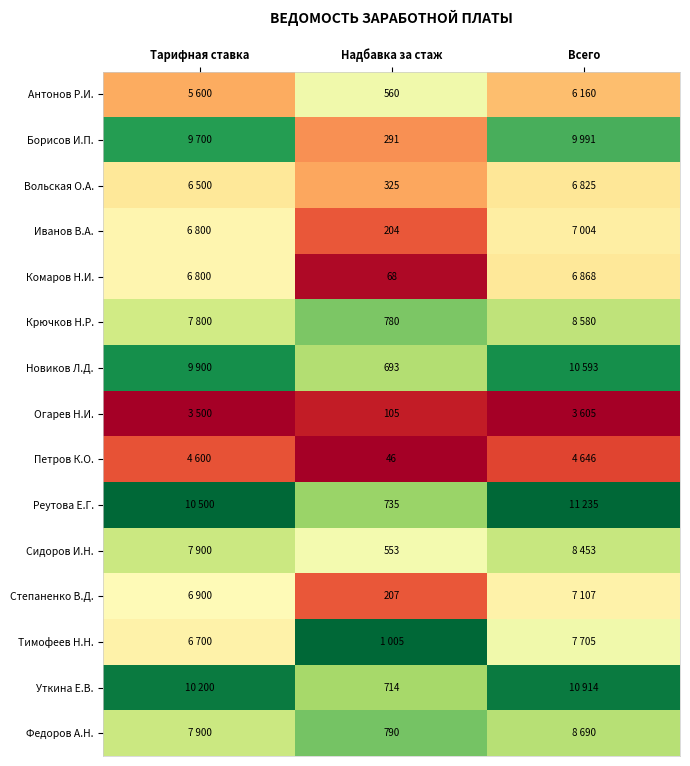

Is the value of Степаненко В.Д. at Надбавка за стаж greater than the value of Крючков Н.Р. at Надбавка за стаж?

No